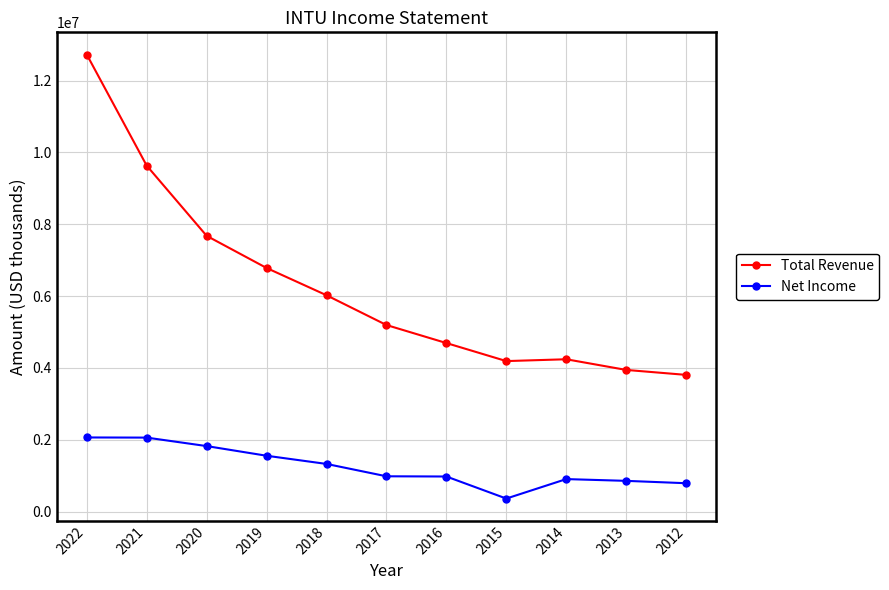

Is this an area chart (filled region under the line)?

No